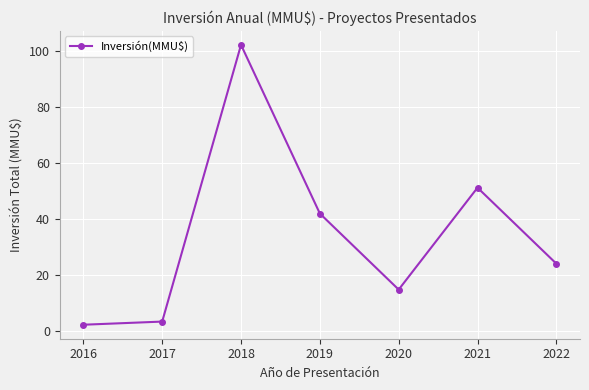

How many data points are above 24?

4